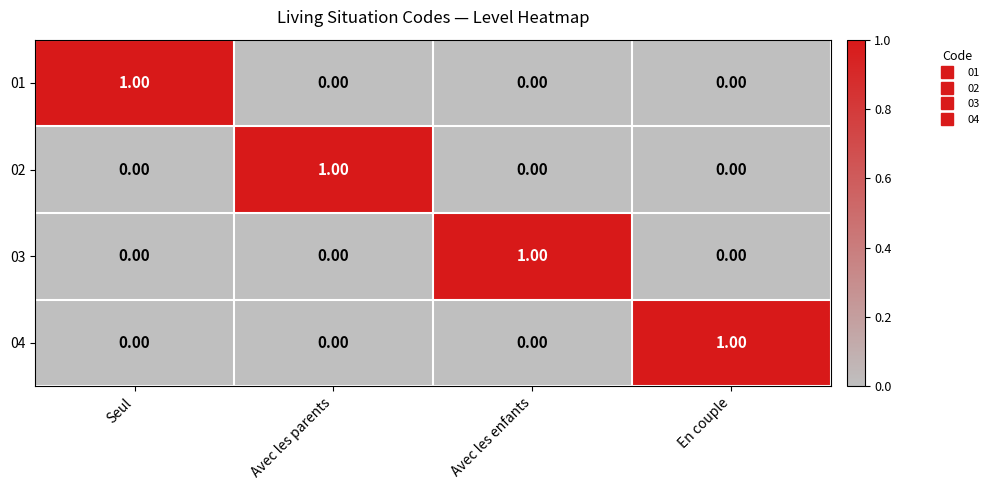

Which category has the highest value in the 03 series?

Avec les enfants